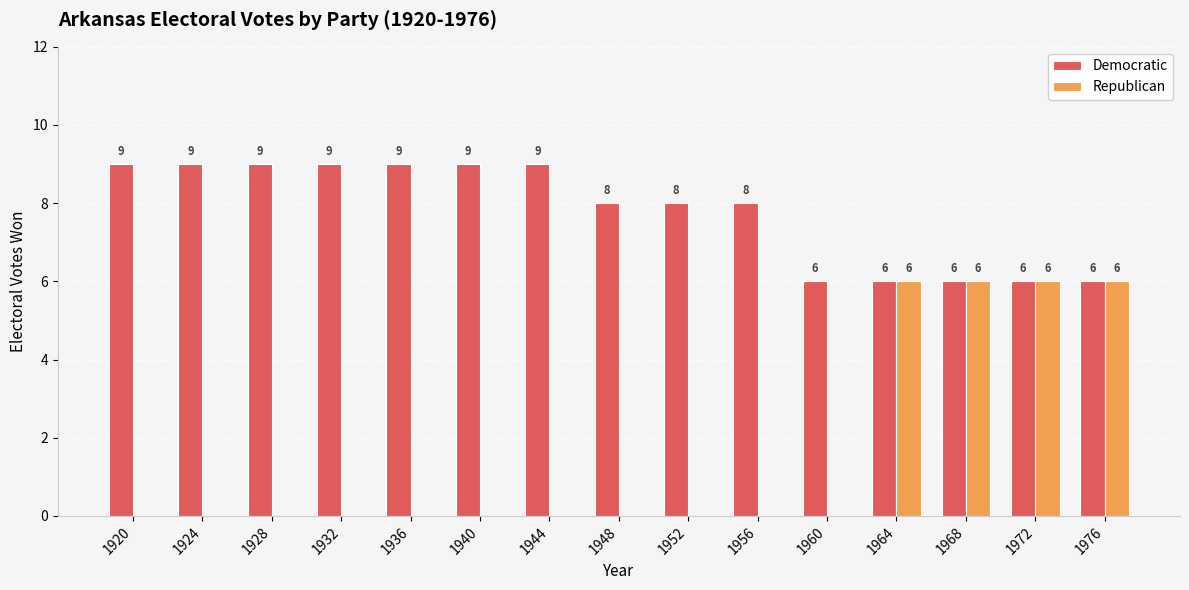

What are all the series names shown in the legend?

Democratic, Republican